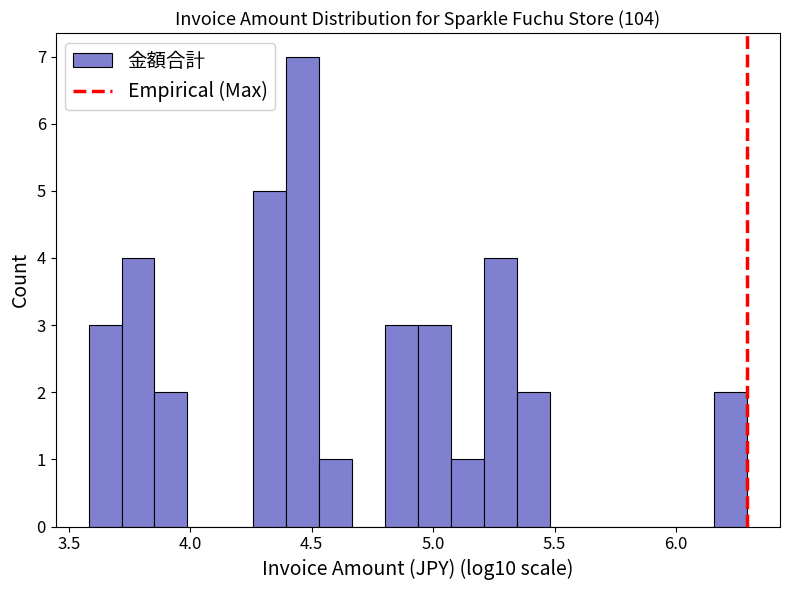

Read against the x-axis, roughly where is the centre of the tallest bar?

4.45